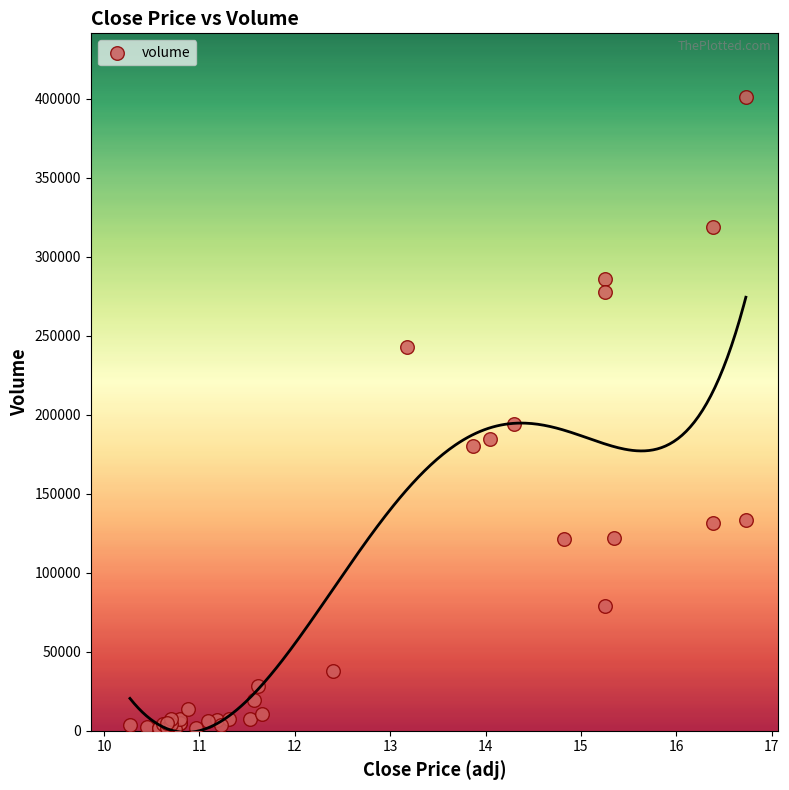

What Y value in the scatter plot is closest to 201089?

194211